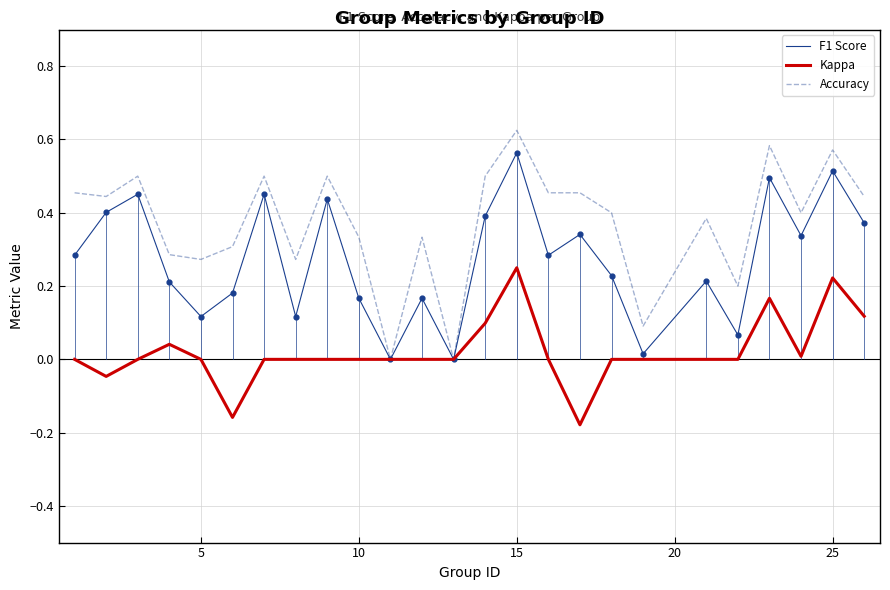

Which series has the largest total across all categories?

Accuracy